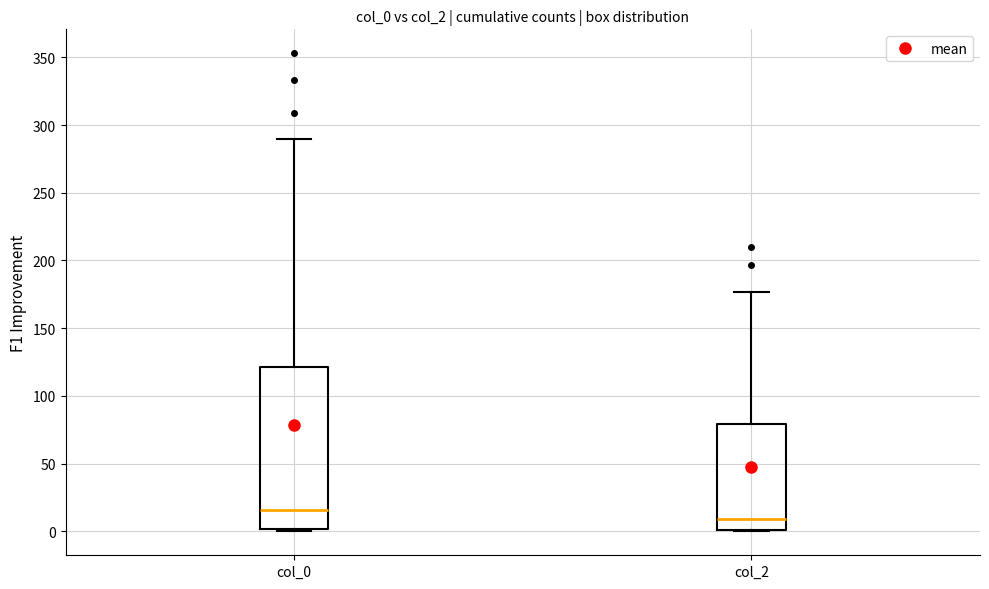

Reading left to right, read every box against the y-axis: the position of its median line, the range the box covers, and the ends of its whiskers. The values are not printed on the chart, so give them approximately, as read against the axis.

col_0: median 15, box 0 to 120, whiskers 0 to 290
col_2: median 10, box 0 to 80, whiskers 0 to 175